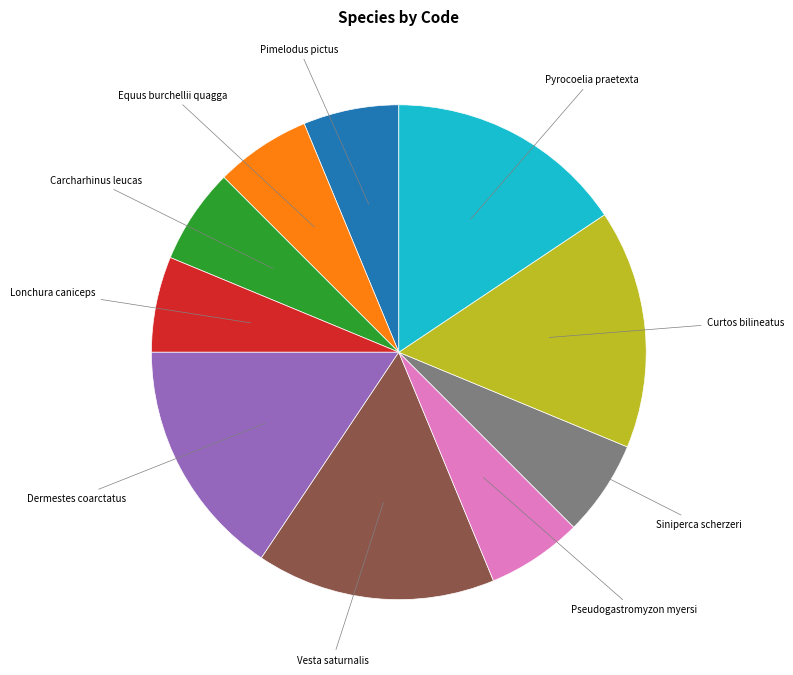

Does any single category account for the majority?

No